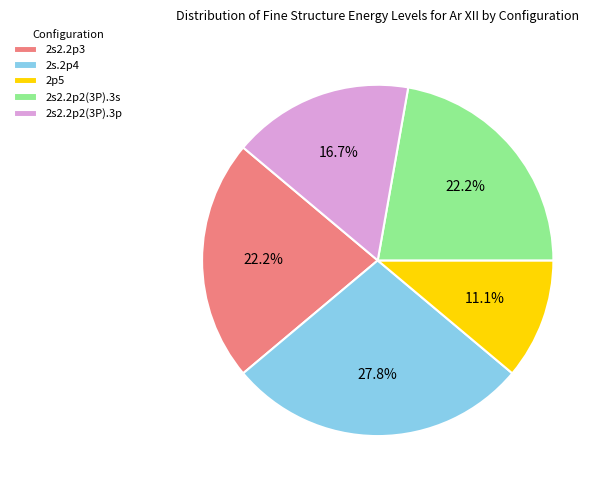

Which has a higher value, 2s.2p4 or 2s2.2p3?

2s.2p4